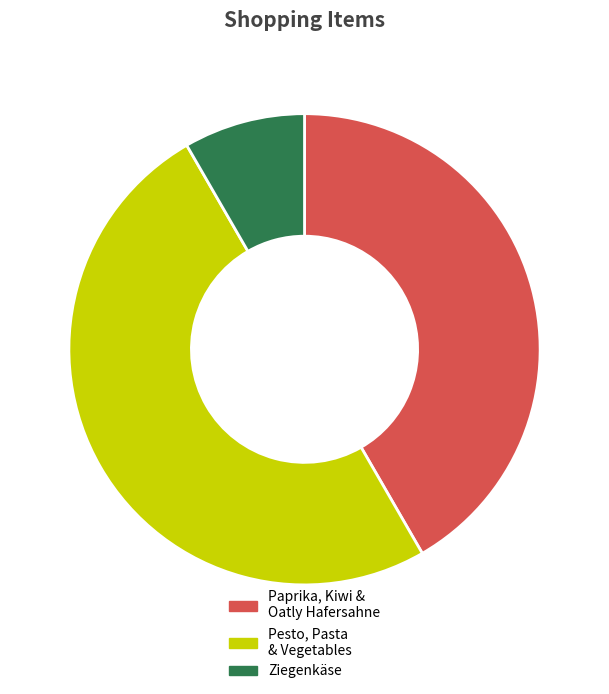

Count the number of slices in the pie.

3